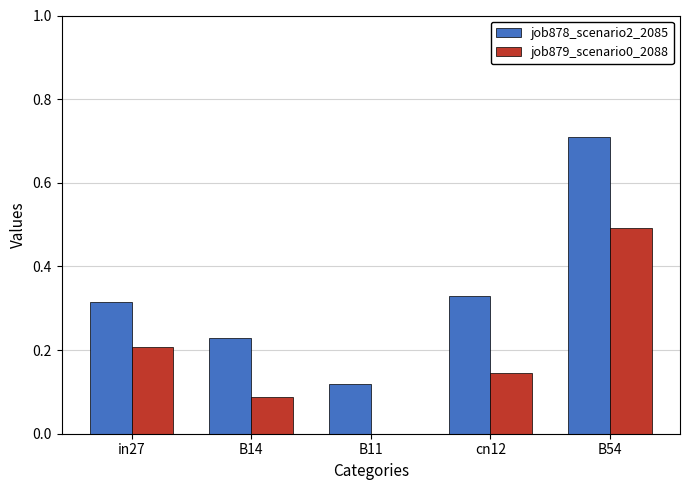

At which category is the sum across all series the highest?

B54